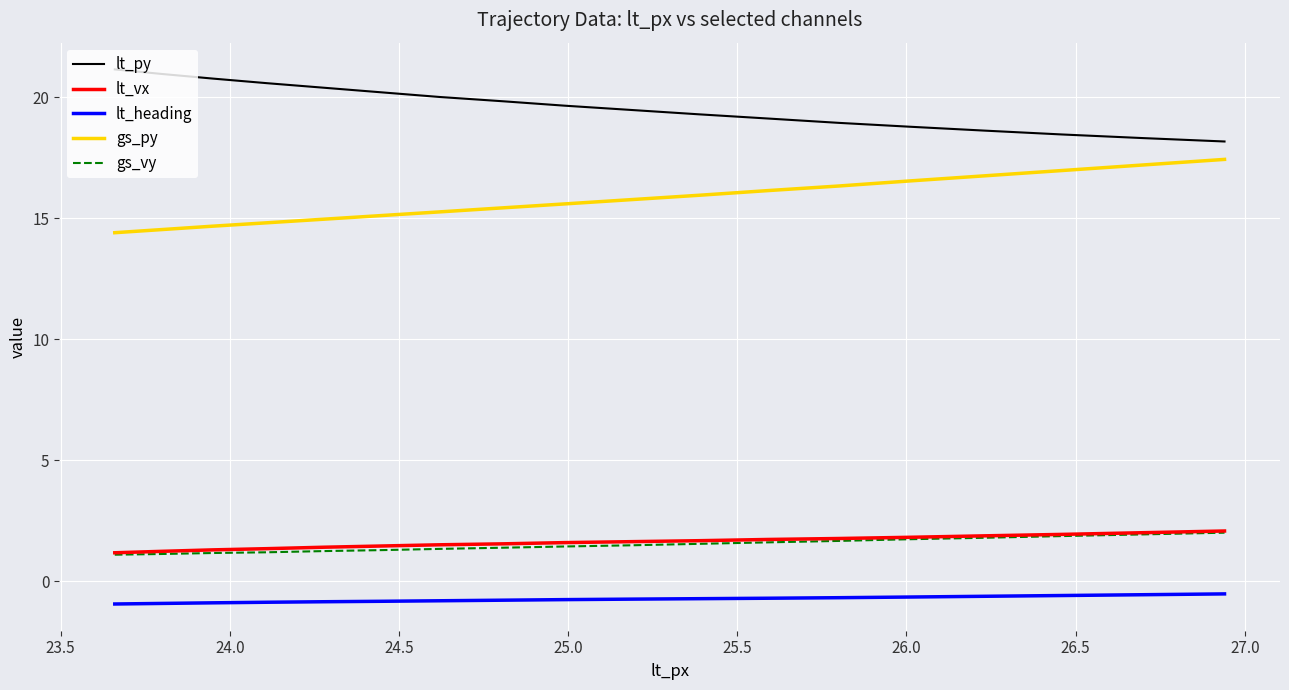

What is the minimum value for gs_vy?

1.1